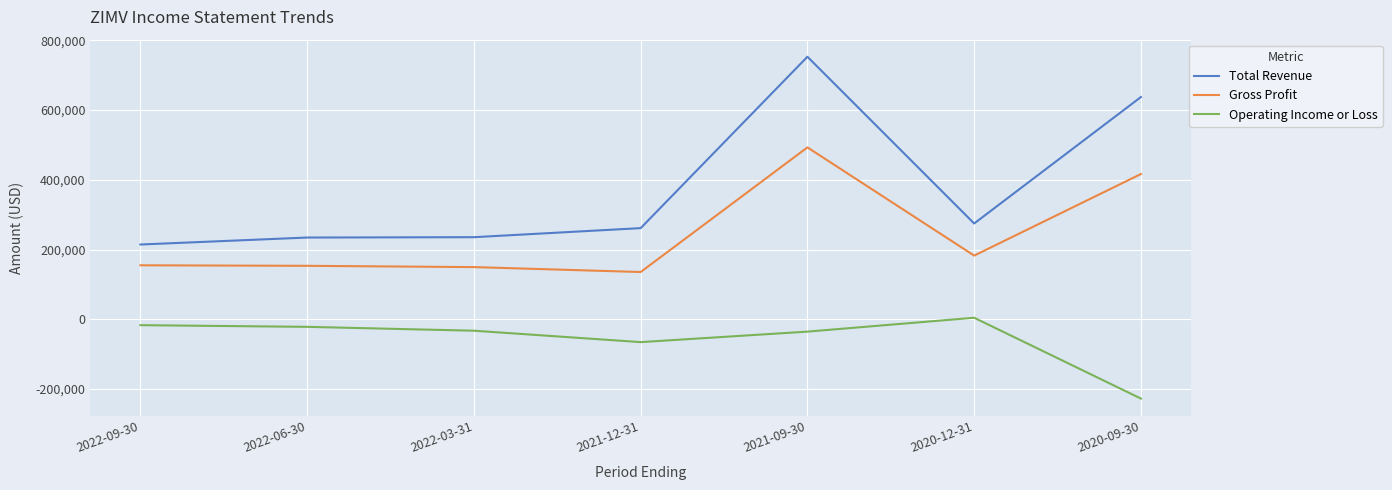

At 2021-09-30, list the series in order from largest to smallest.

Total Revenue, Gross Profit, Operating Income or Loss